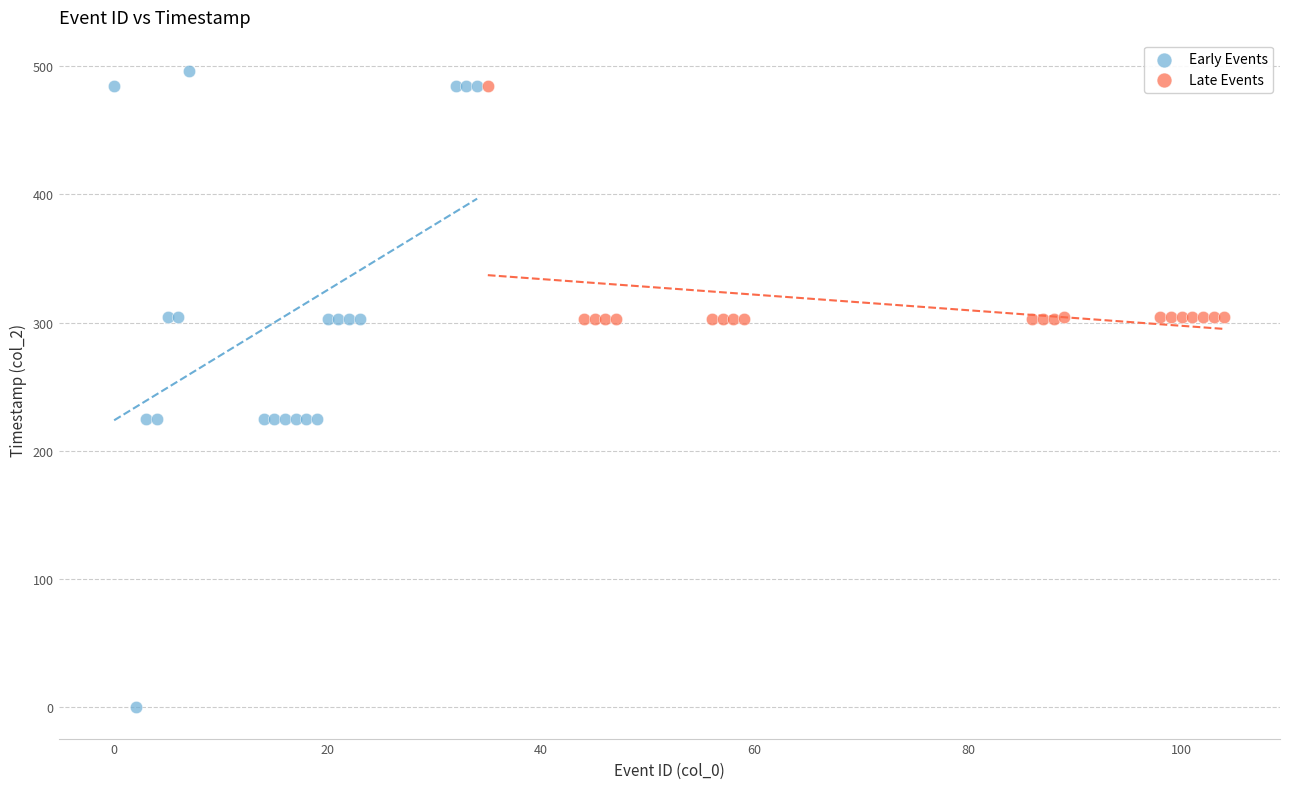

What are all the series names shown in the legend?

Early Events, Late Events